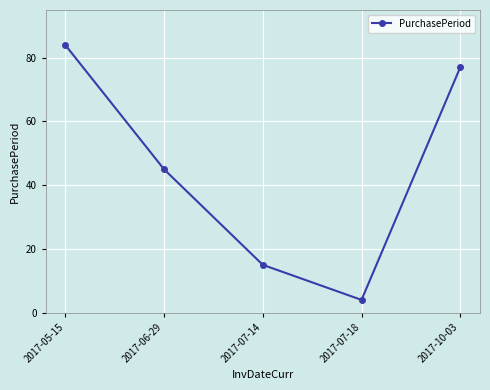

What is the average value?

45